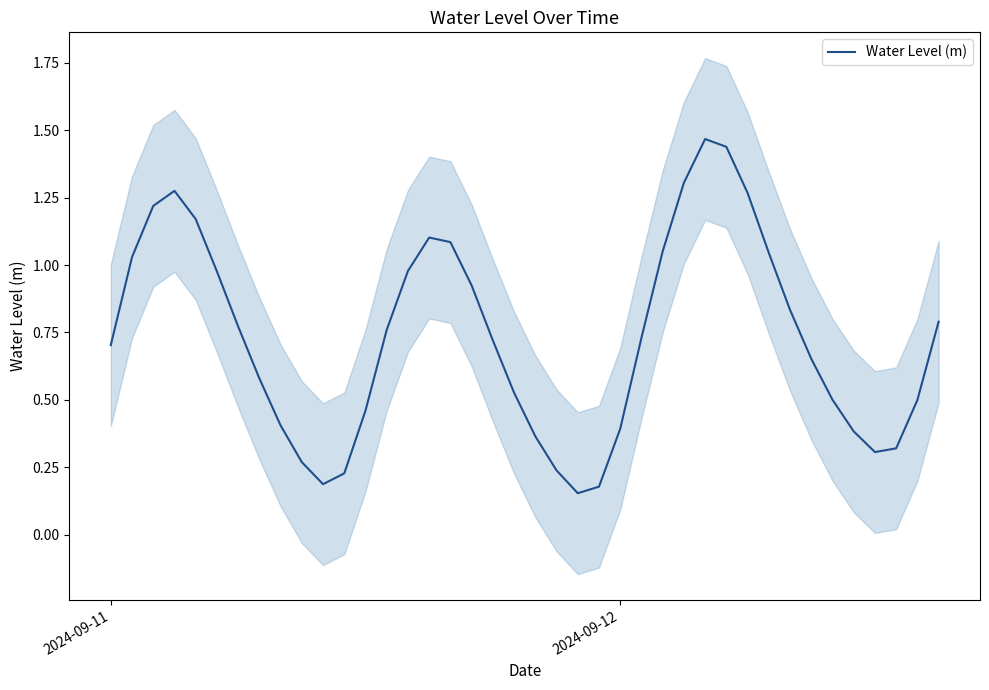

What is the greatest value displayed?

1.5